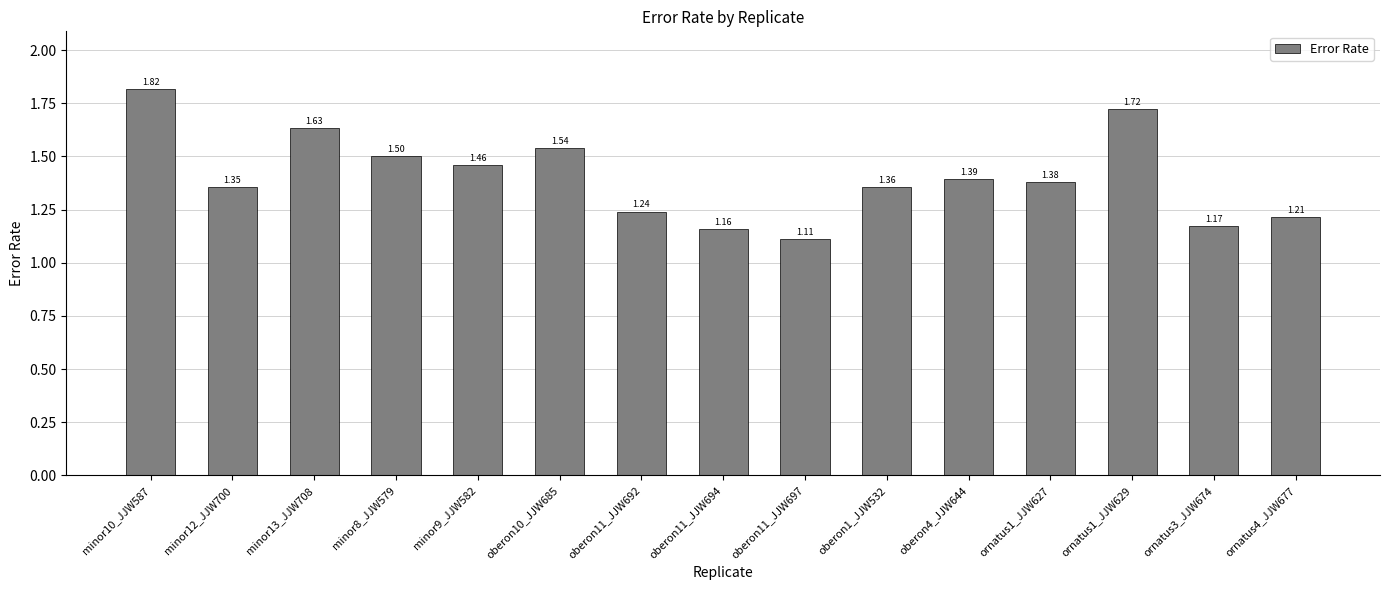

Is it true that the value at oberon11_JJW697 is 0.7?

False